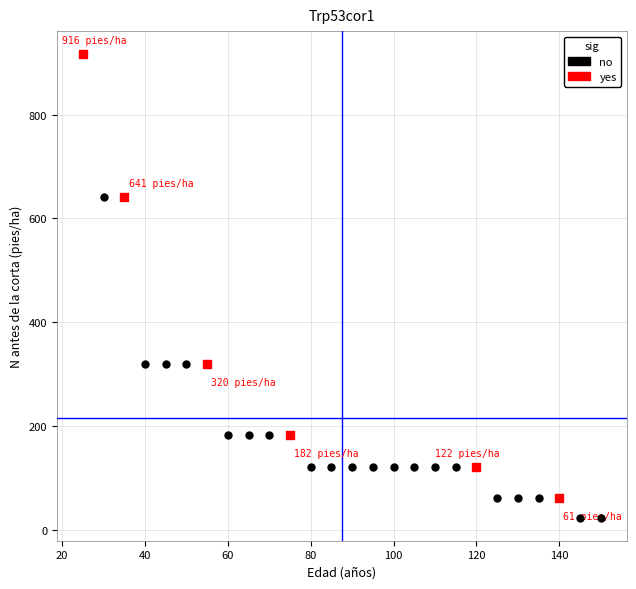

Which series contains the highest Y value?

yes